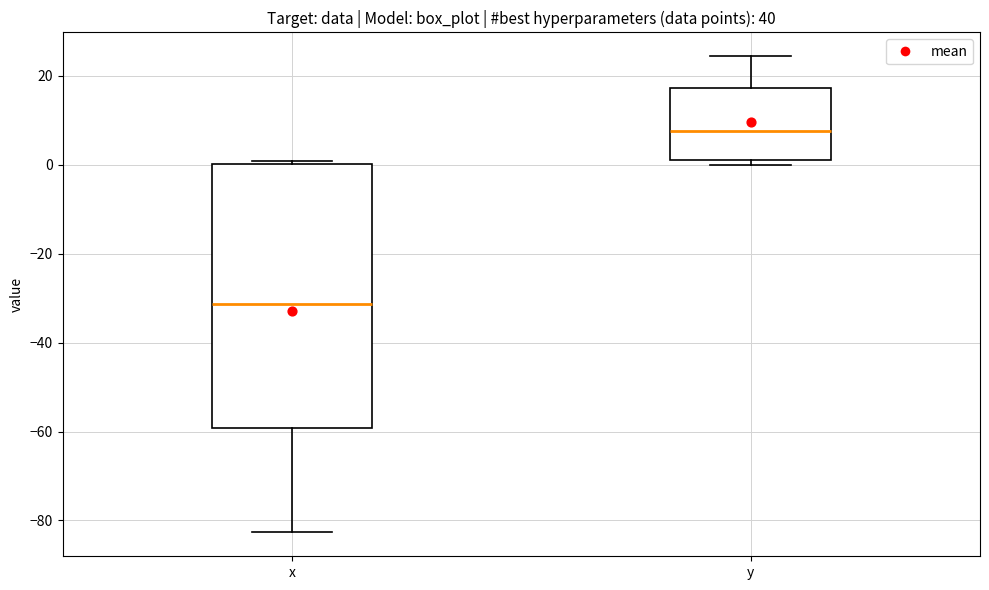

Where is the lower edge of the box for y on the y-axis? The values are not printed on the chart, so give them approximately, as read against the axis.

2